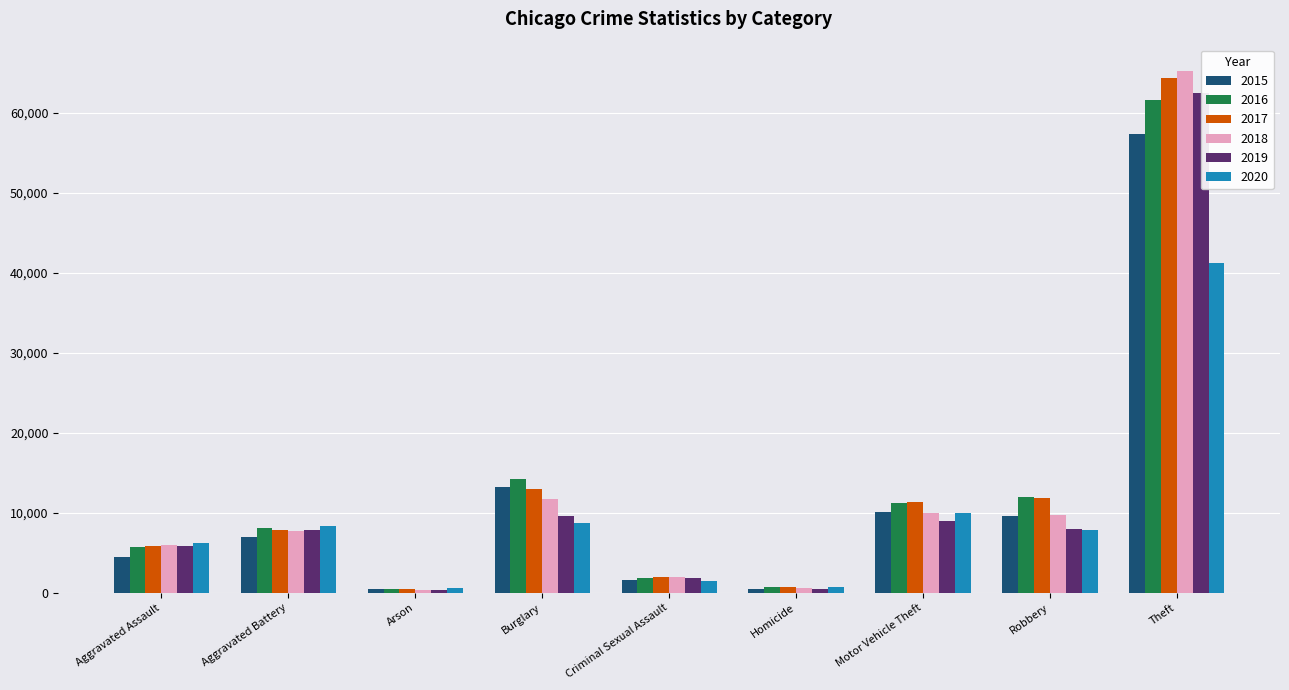

Is the value of 2016 at Aggravated Assault greater than the value of 2020 at Burglary?

No